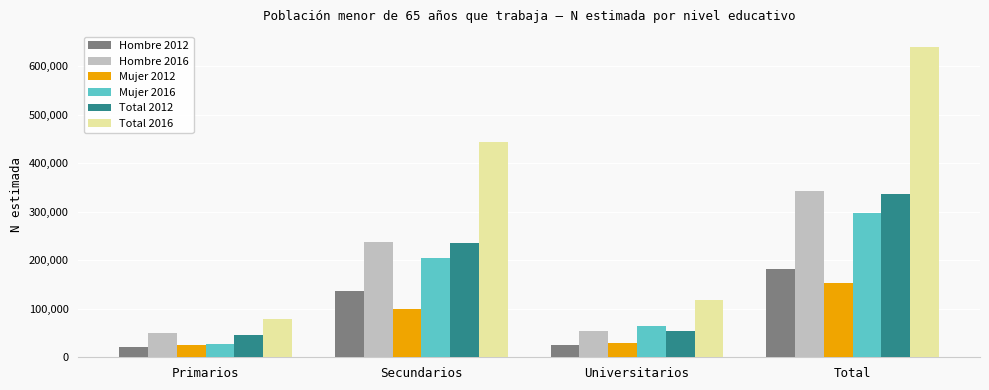

Read the Total 2012 value at Primarios.

46121